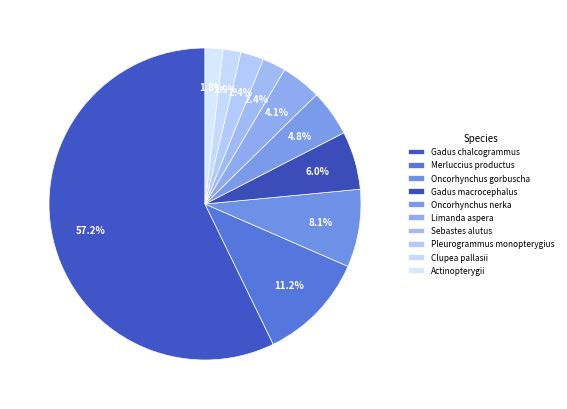

To the nearest percent, what portion does Actinopterygii represent?

2%